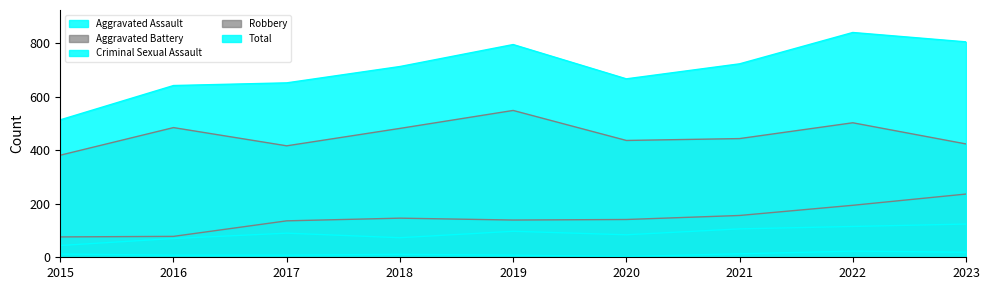

What is the sum of all Robbery values?

4114